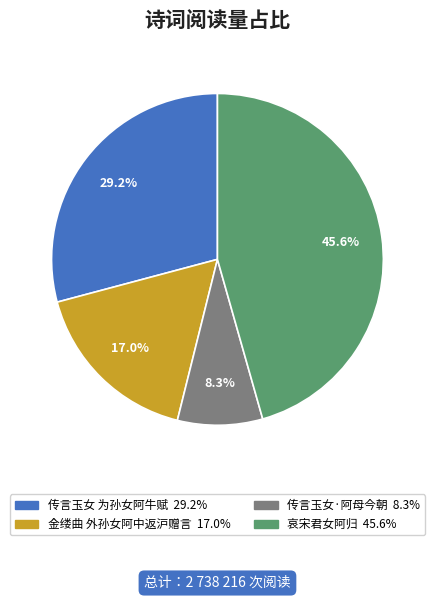

The 传言玉女 为孙女阿牛赋 slice represents 29% of the pie. True or false?

True